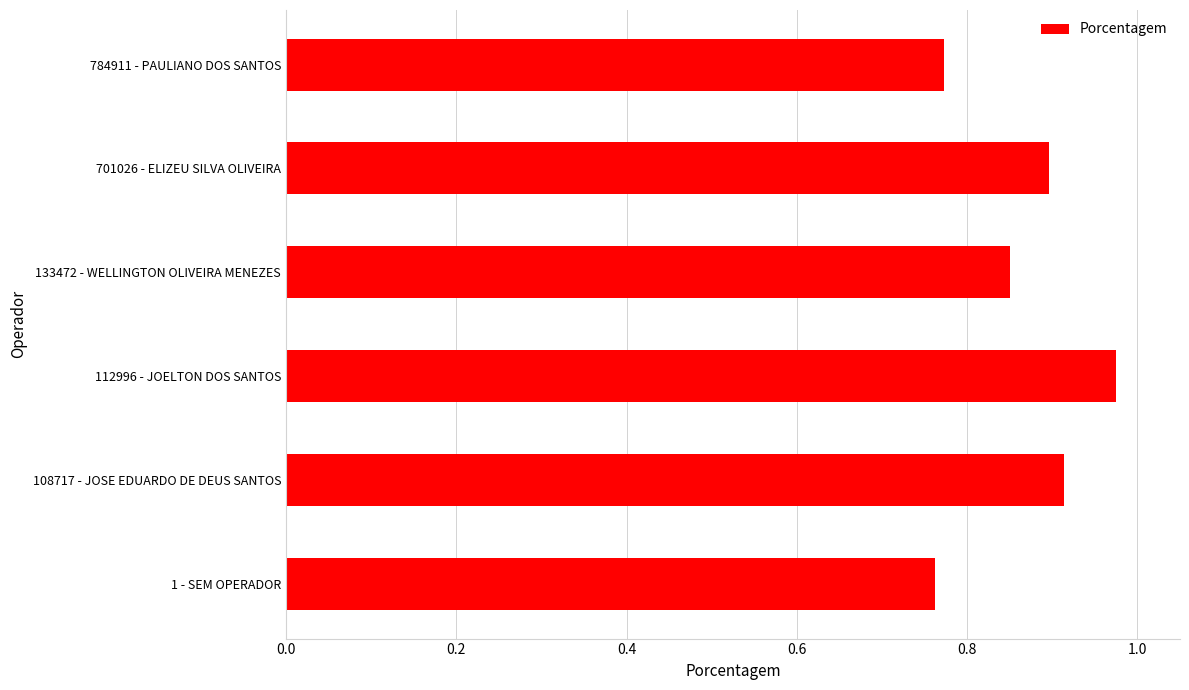

What is the difference between the maximum and second lowest values?

0.2